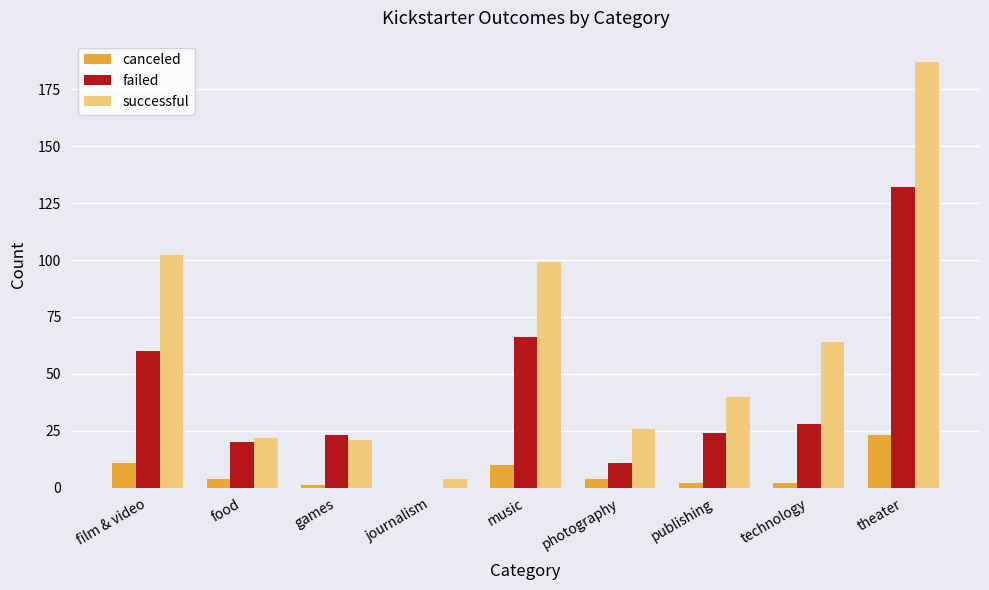

Which series changed the most between photography and theater?

successful